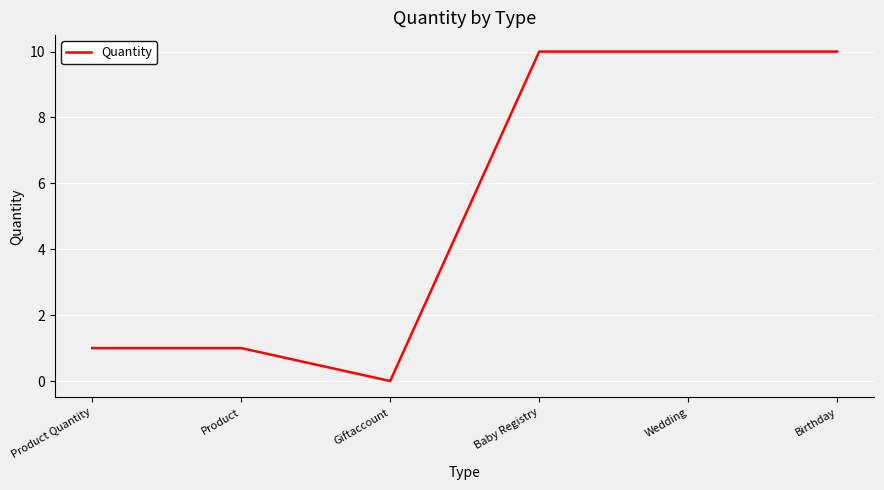

Approximately how many times larger is the value at Wedding compared to Baby Registry?

1.0